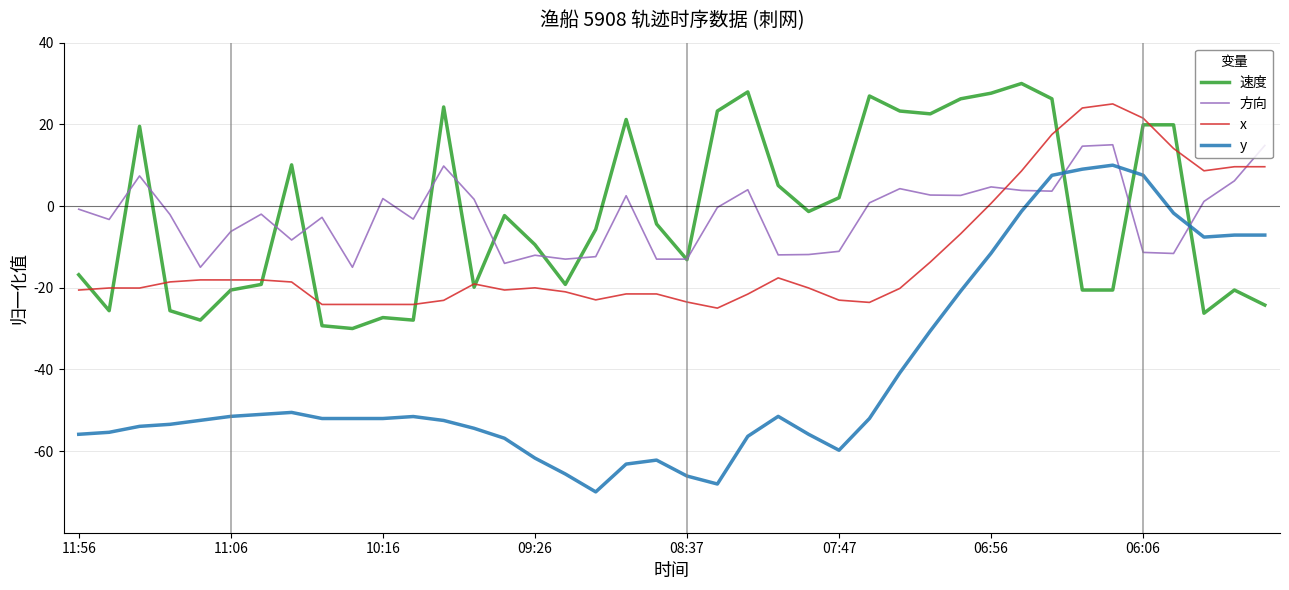

Which series has the widest spread of values?

y